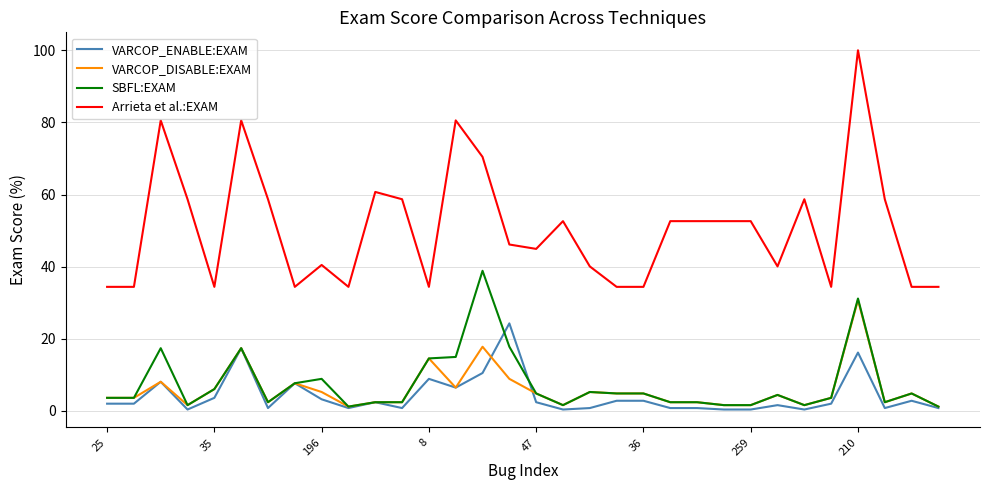

Rank the series by their maximum value, from lowest to highest.

VARCOP_ENABLE:EXAM, VARCOP_DISABLE:EXAM, SBFL:EXAM, Arrieta et al.:EXAM